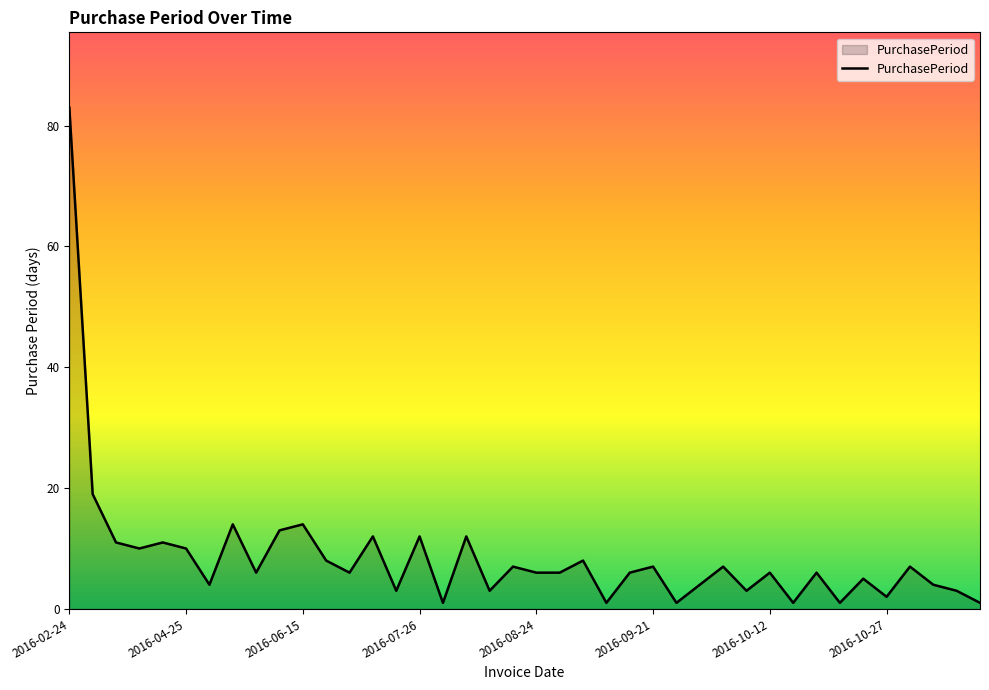

What is the greatest value displayed?

83